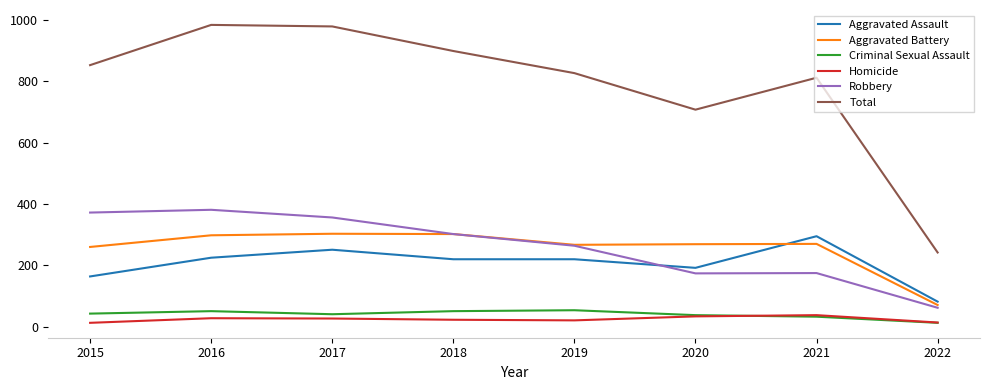

The Robbery series shows 17 at 2022. True or false?

False